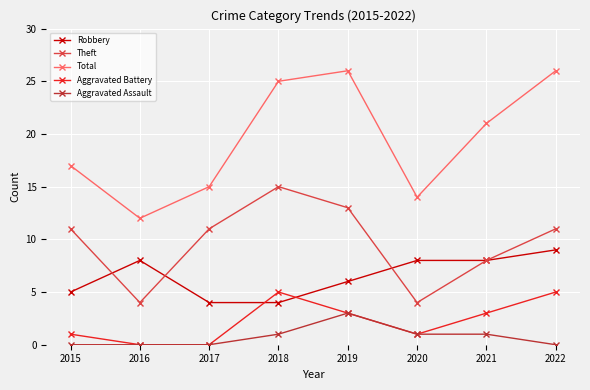

What is the sum of the Total values at 2021 and 2019?

47